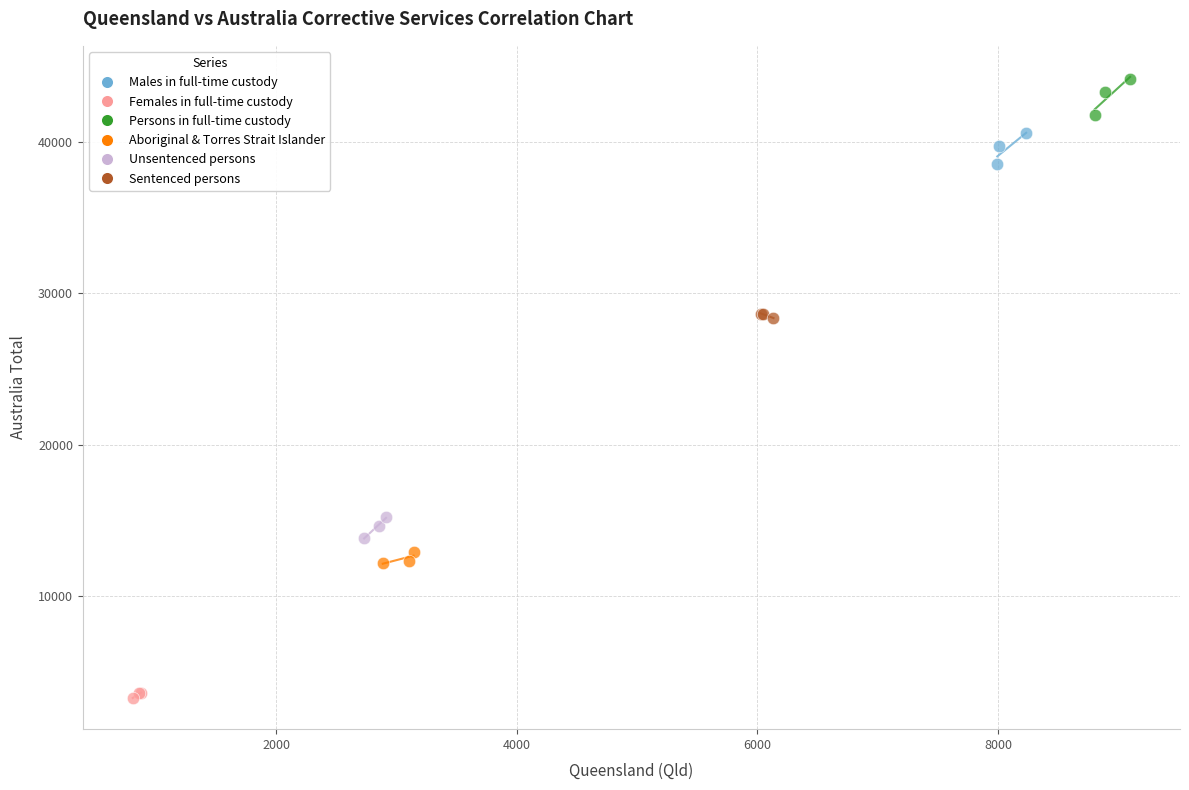

Which series contains the lowest Y value?

Females in full-time custody